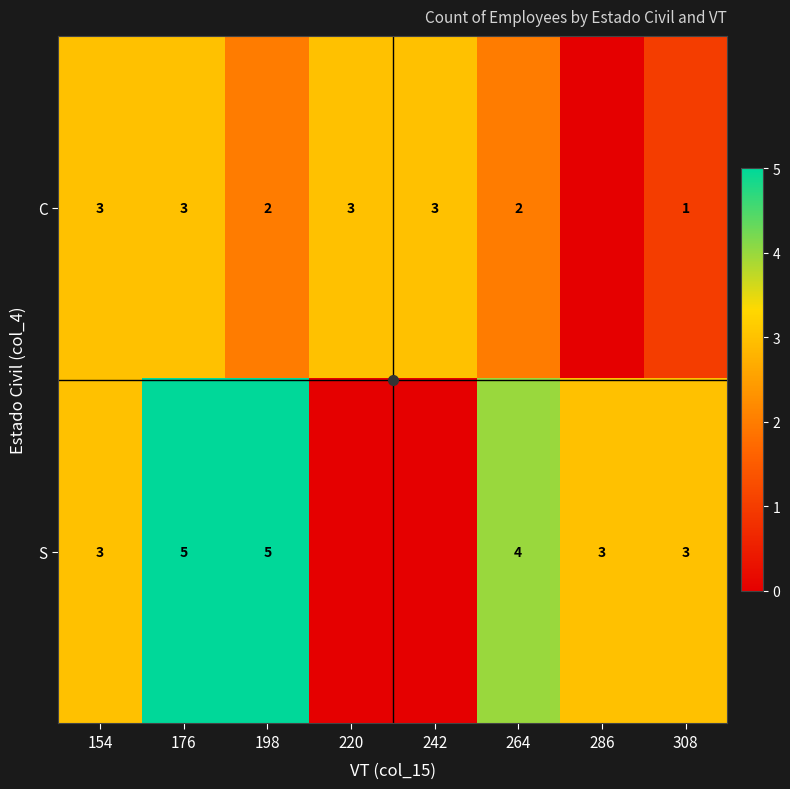

Rank the series at 220 from lowest to highest value.

row_1, row_0